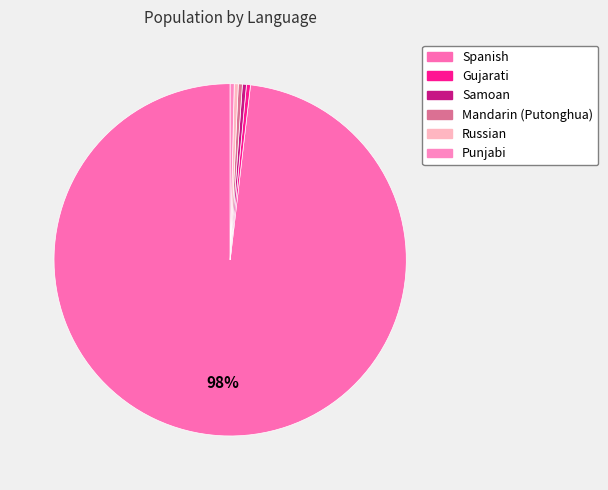

What is the smallest slice in the pie chart?

Gujarati